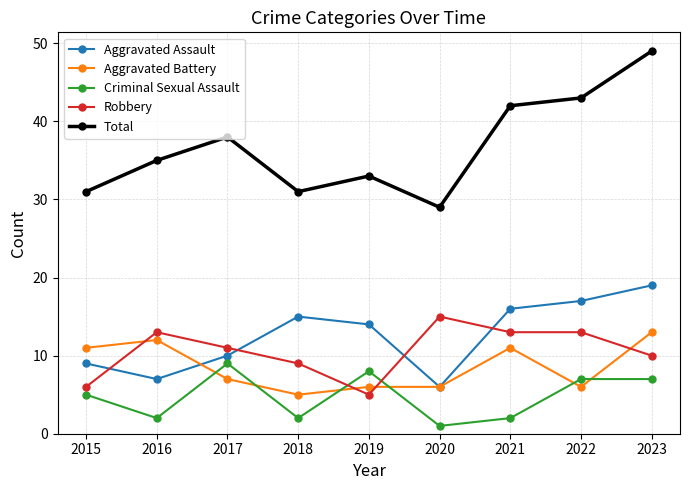

True or false: Criminal Sexual Assault has a value of 2 at 2015.

False